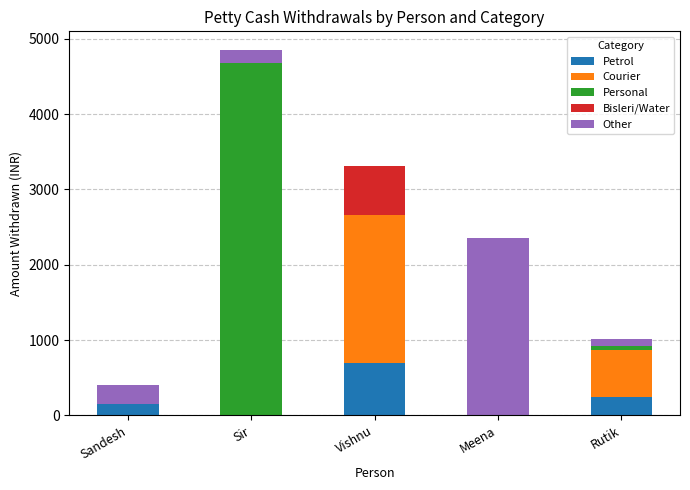

At which category is the sum across all series the highest?

Sir